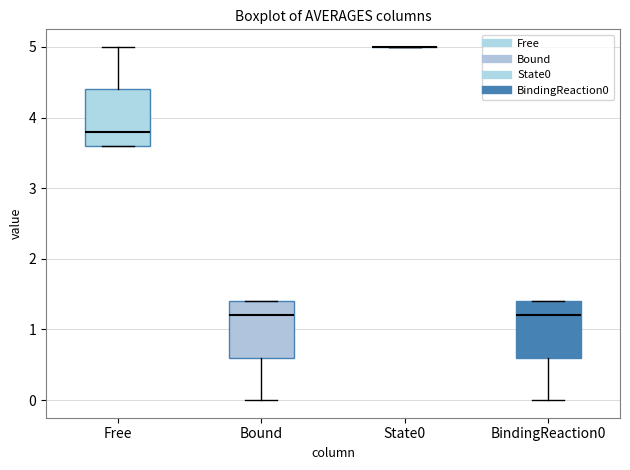

Reading left to right, read every box against the y-axis: the position of its median line, the range the box covers, and the ends of its whiskers. The values are not printed on the chart, so give them approximately, as read against the axis.

Free: median 3.8, box 3.6 to 4.4, whiskers 3.6 to 5.0
Bound: median 1.2, box 0.6 to 1.4, whiskers 0.0 to 1.4
State0: box collapsed to a line at 5.0, whiskers 5.0 to 5.0
BindingReaction0: median 1.2, box 0.6 to 1.4, whiskers 0.0 to 1.4